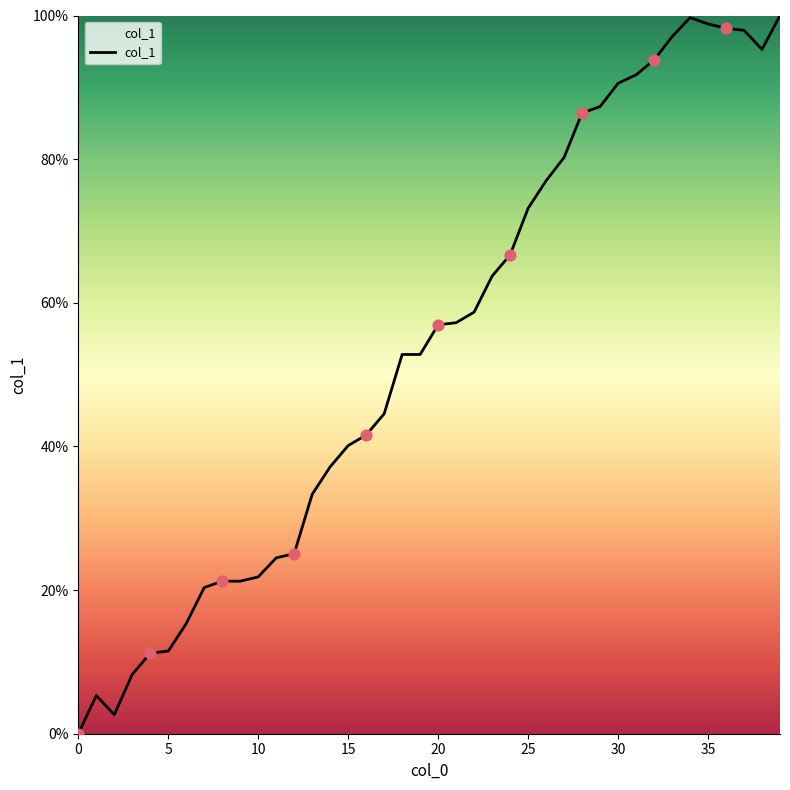

What is the difference between the maximum and minimum values?

100.0